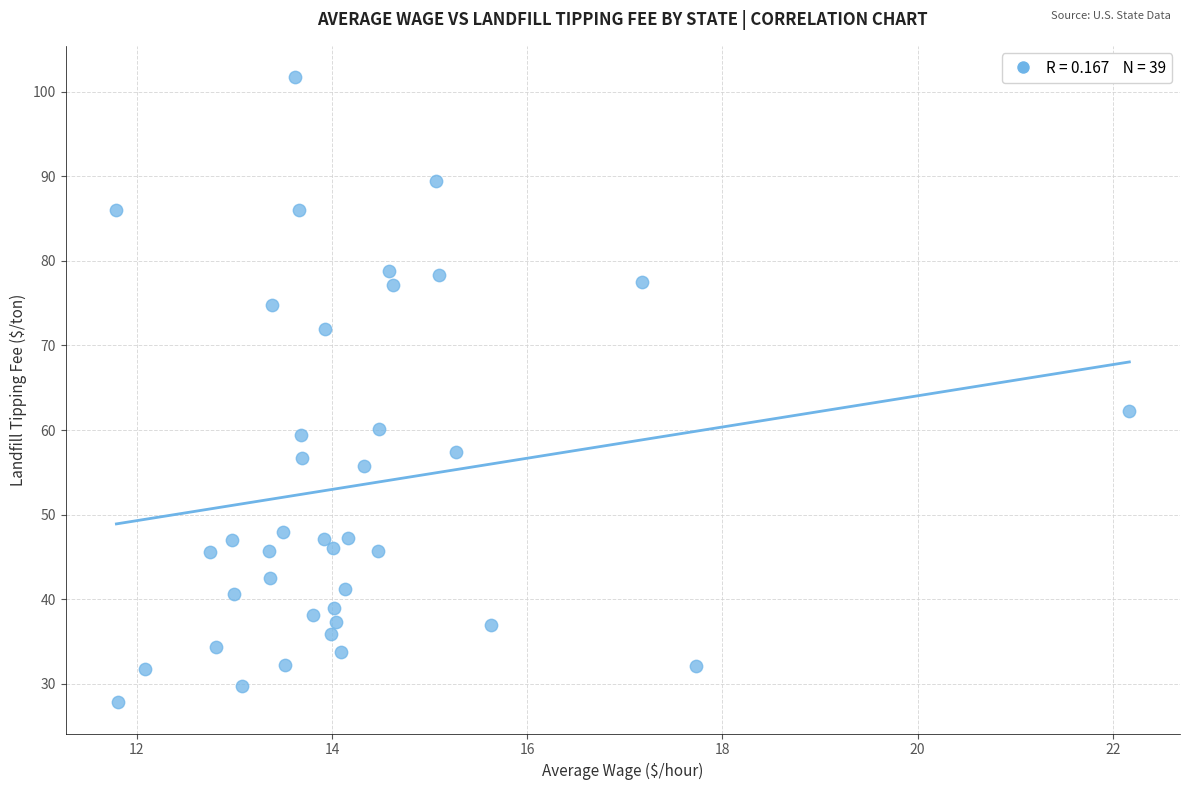

What is the range of Y values (max minus min)?

73.9